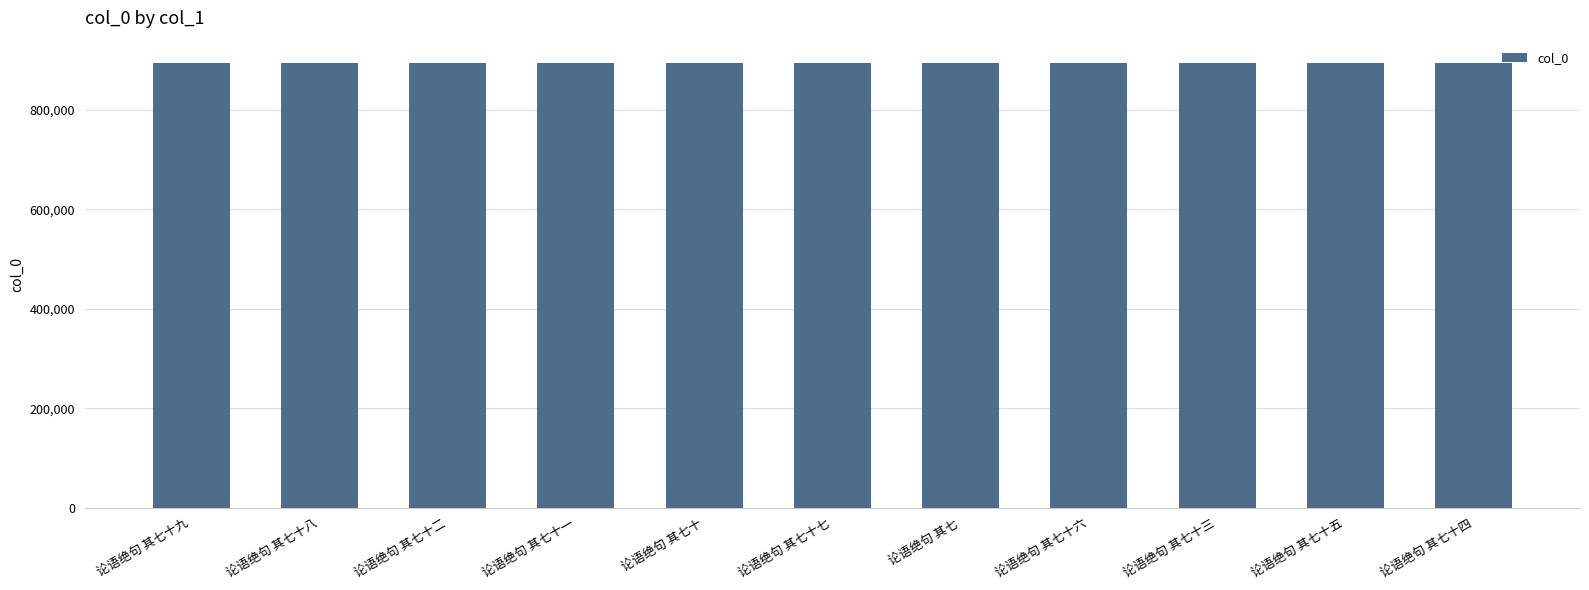

What is the greatest value displayed?

894988